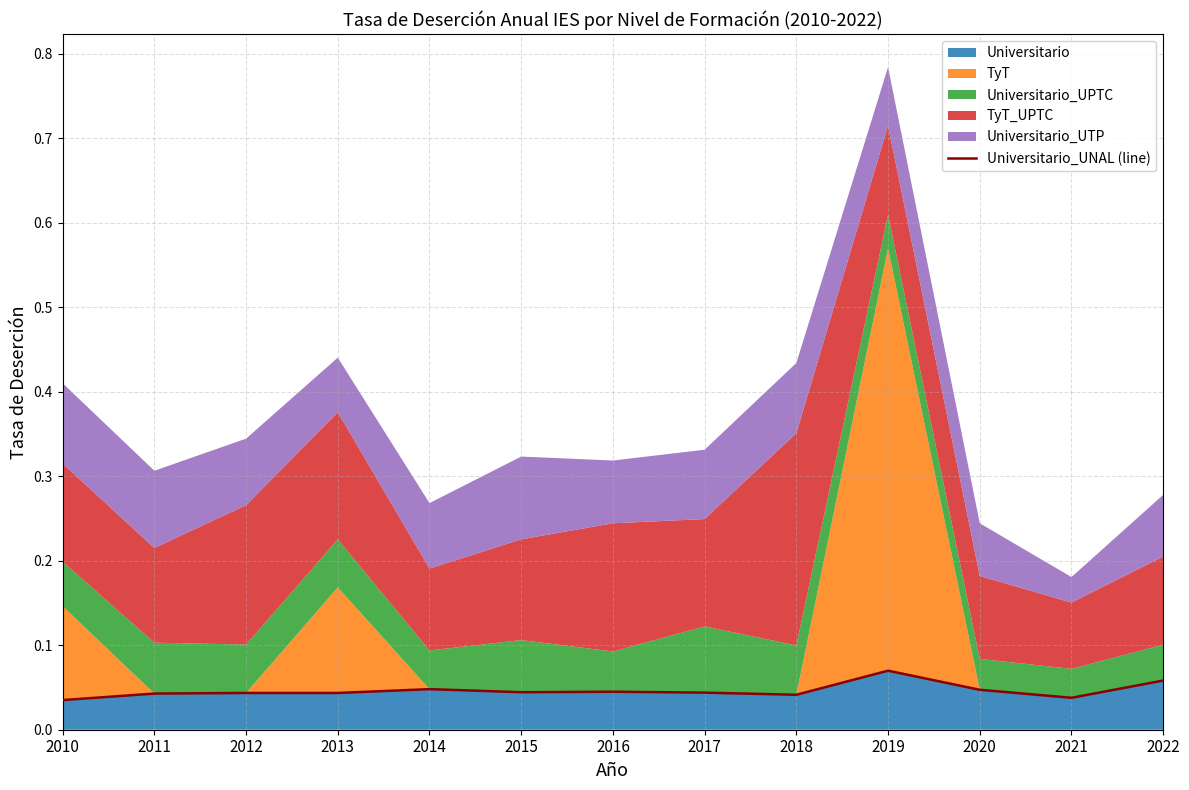

At which label is the value closest to 0?

2010